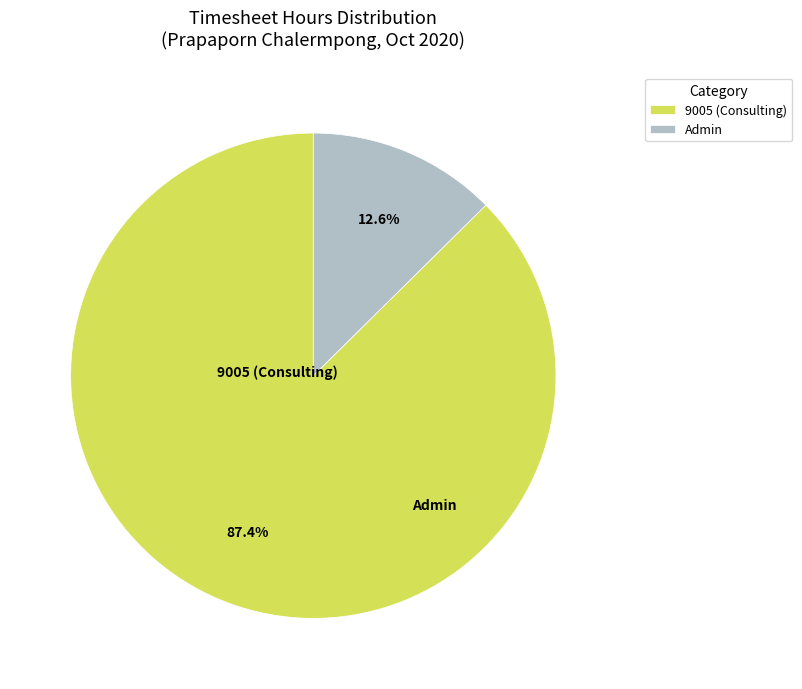

Which has a higher value, Admin or 9005 (Consulting)?

9005 (Consulting)